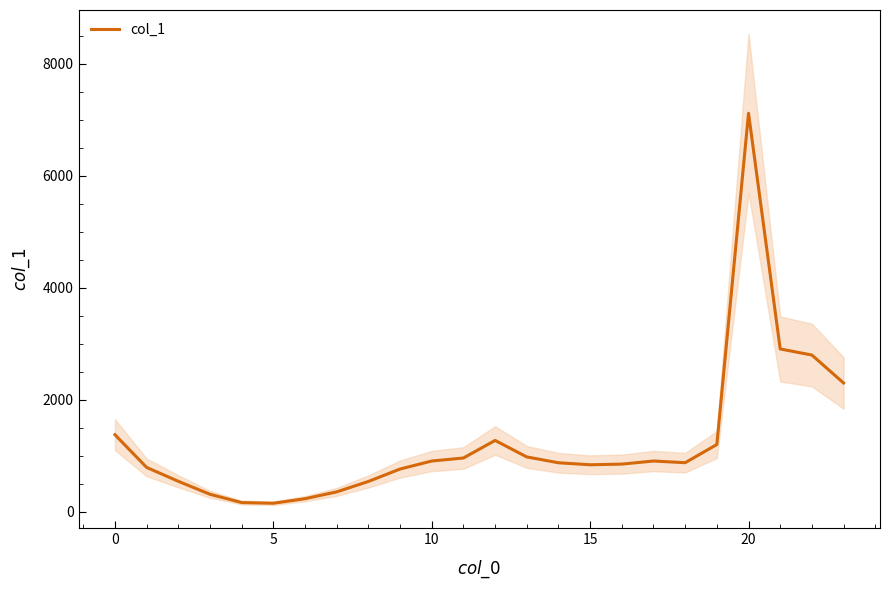

How many points are higher than both their immediate neighbors (excluding endpoints)?

3